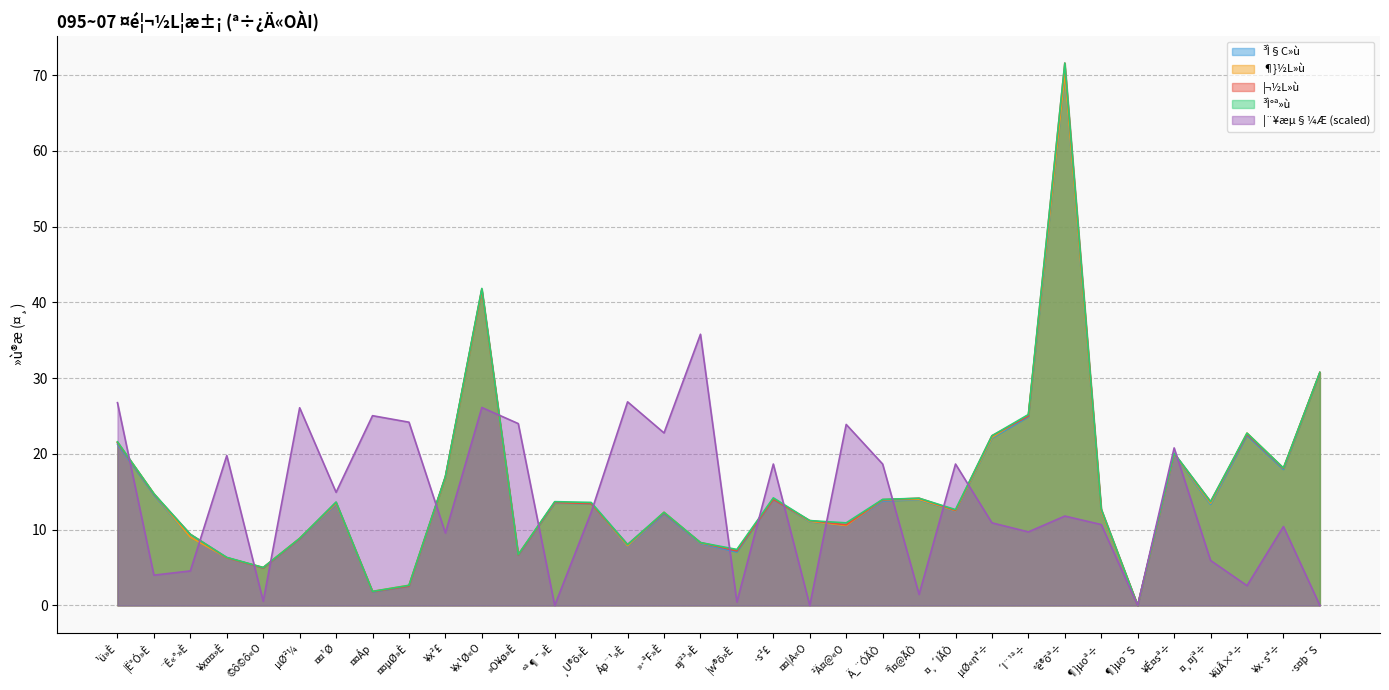

Does the chart display data point markers on the line(s)?

No